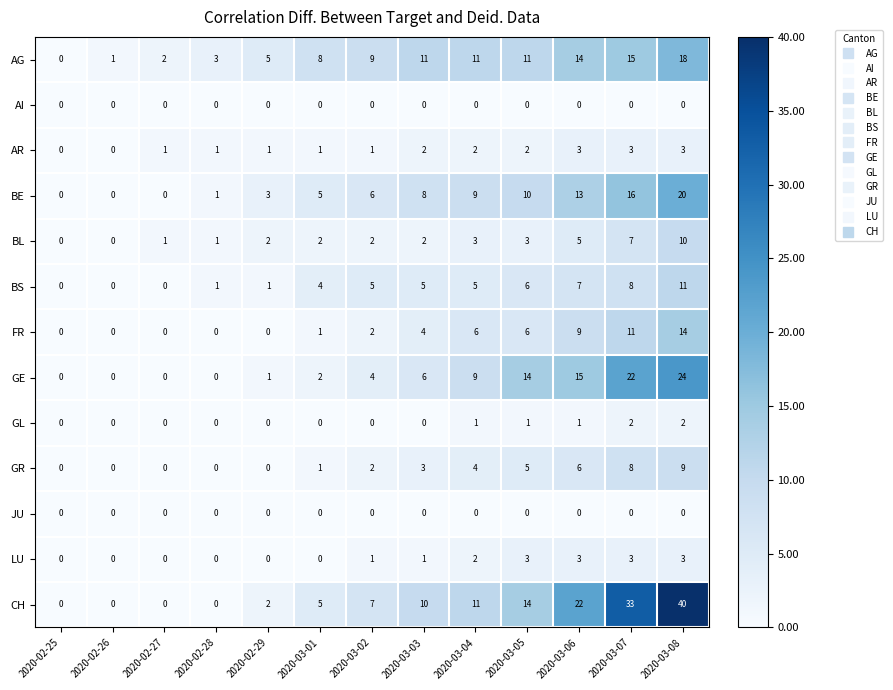

At which category is the sum across all series the highest?

2020-03-08